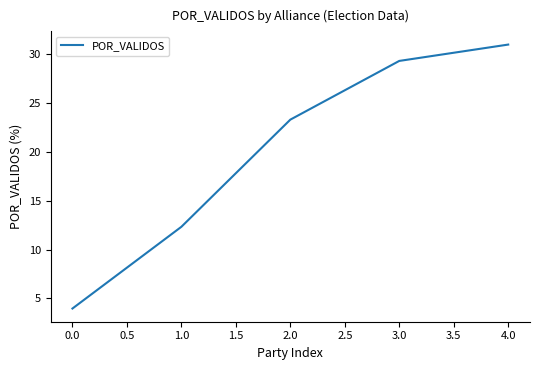

Rank the categories by value from highest to lowest.

4.0, 3.0, 2.0, 1.0, 0.0